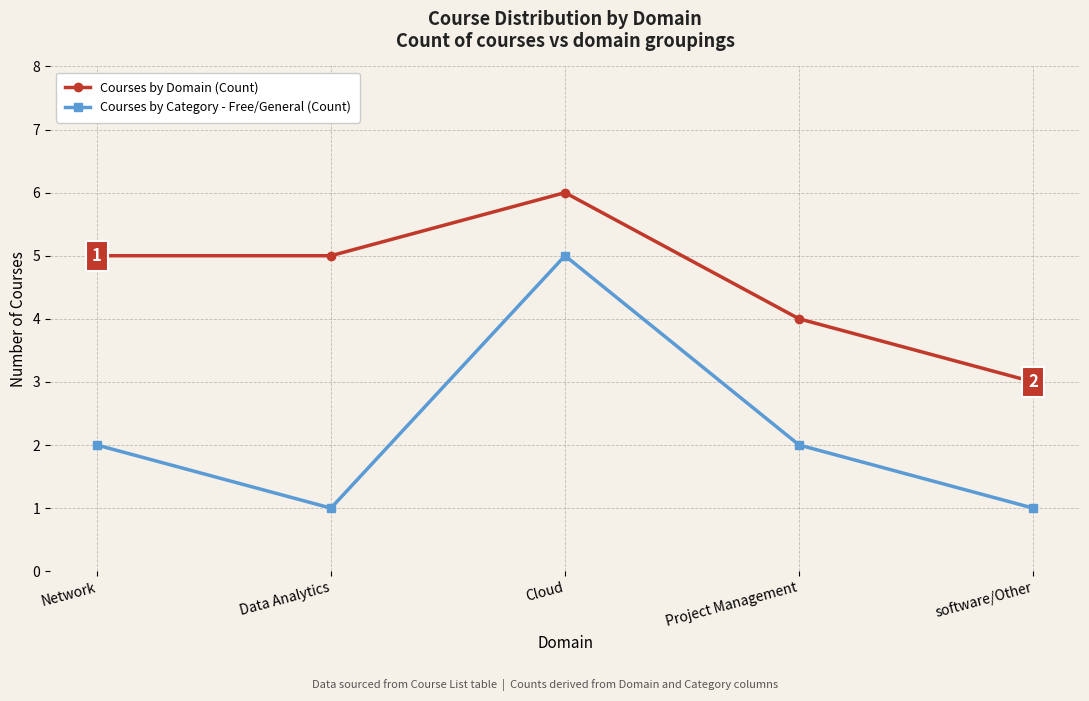

How many values in the Courses by Domain (Count) series are below 5?

2